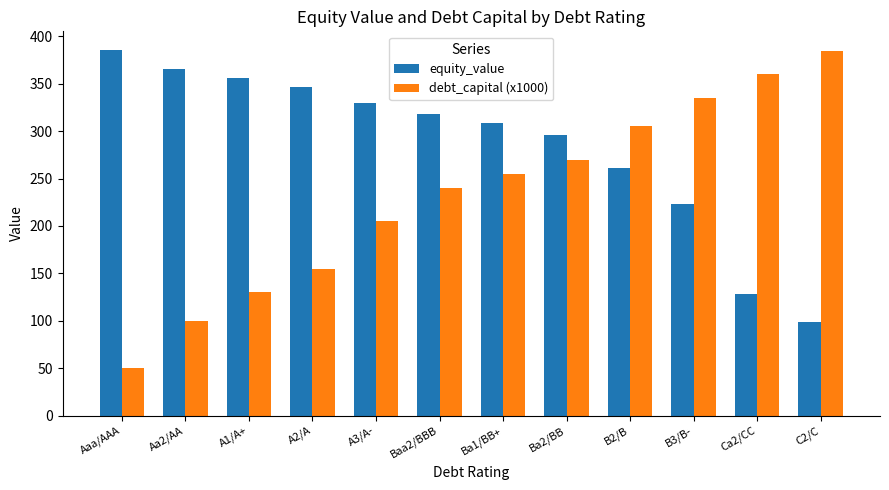

Is the value of equity_value at Baa2/BBB greater than the value of debt_capital (x1000) at A3/A-?

Yes